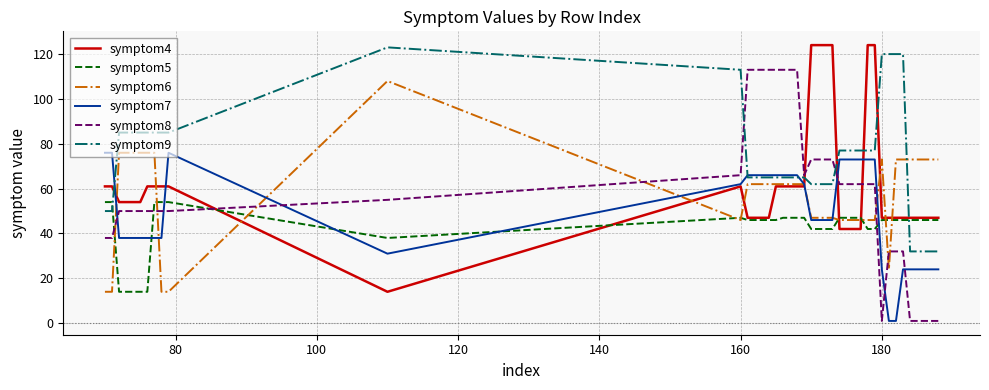

Which series has the largest range (max minus min)?

symptom8